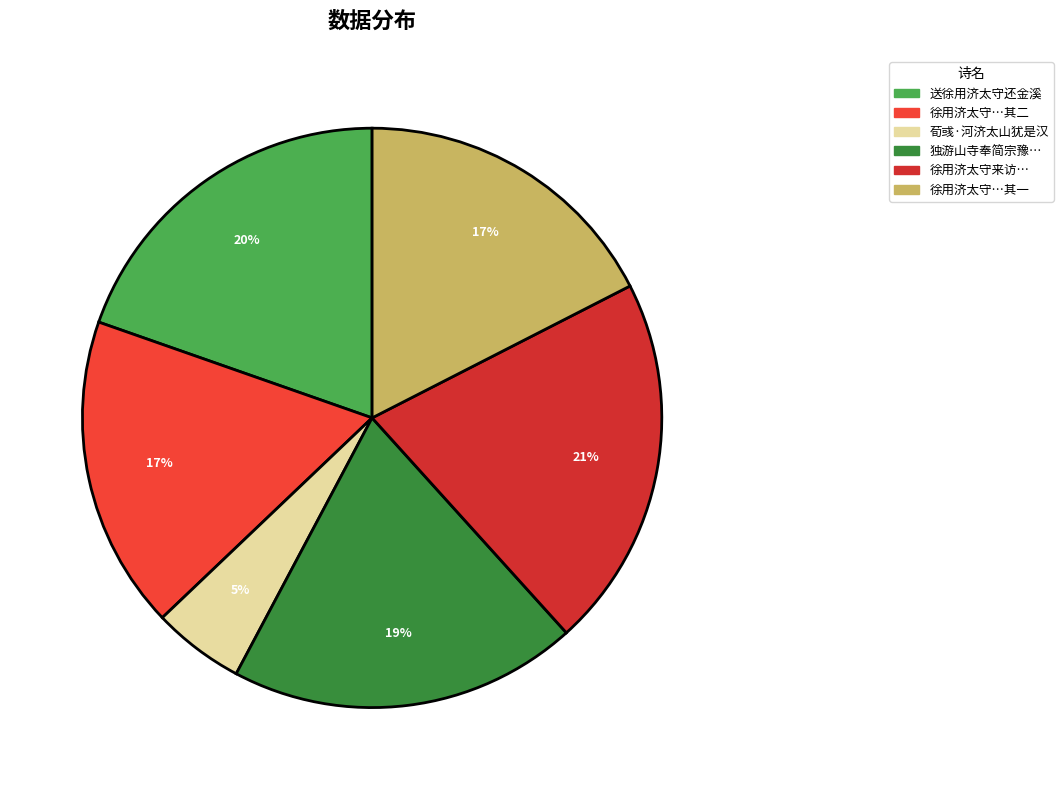

Rank the categories by value from highest to lowest.

徐用济太守来访自山寓于石亭寺值病不及拜之作二诗布谢, 送徐用济太守还金溪, 独游山寺奉简宗豫少保勉仁少傅弘济太常, 徐用济太守来访自山寓于石亭寺值病不及拜之作二诗布谢 其二, 徐用济太守来访自山寓于石亭寺值病不及拜之作二诗布谢 其一, 荀彧·河济太山犹是汉